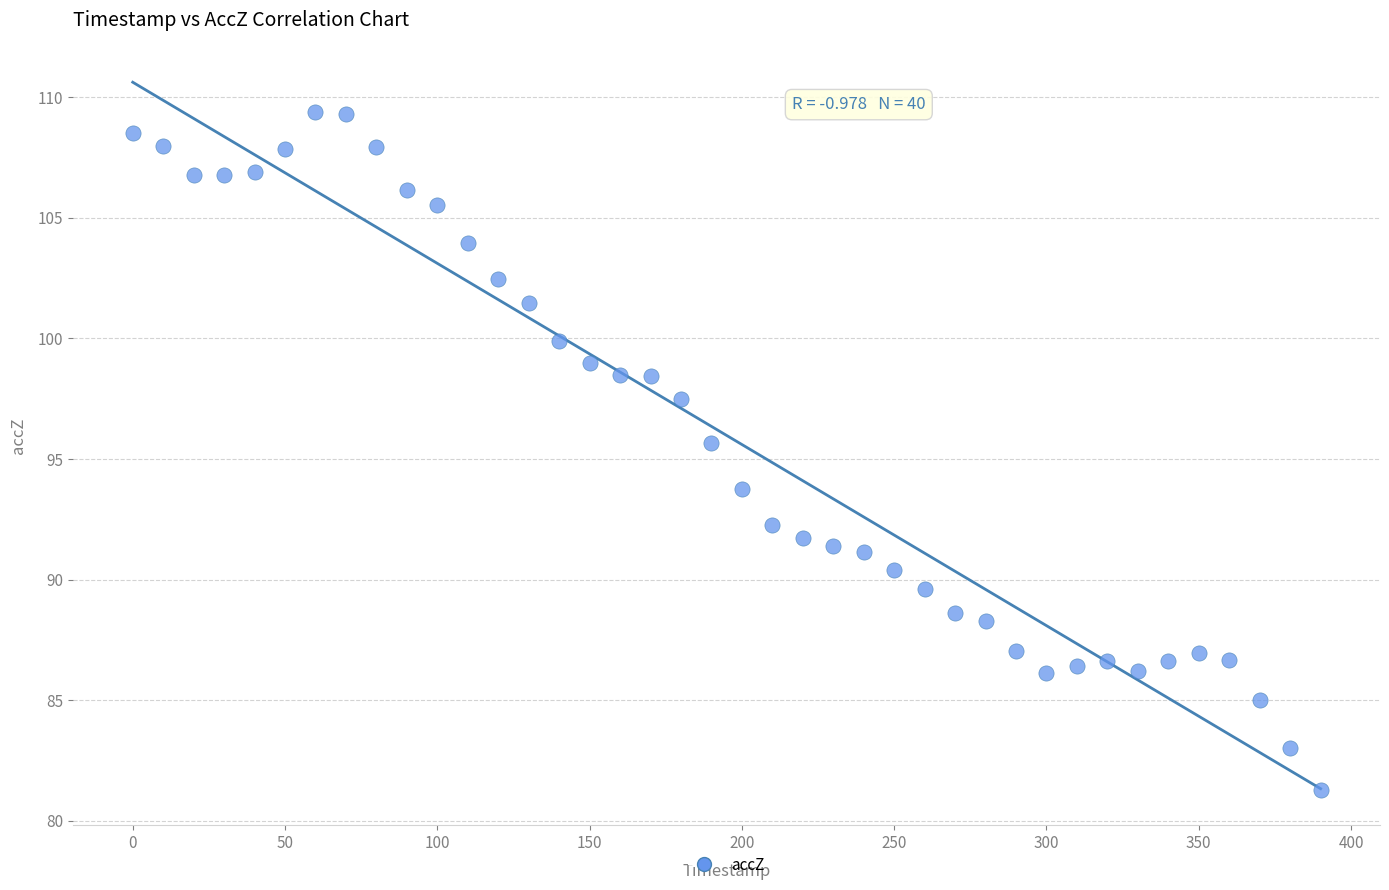

What is the range of X values (max minus min)?

390.0